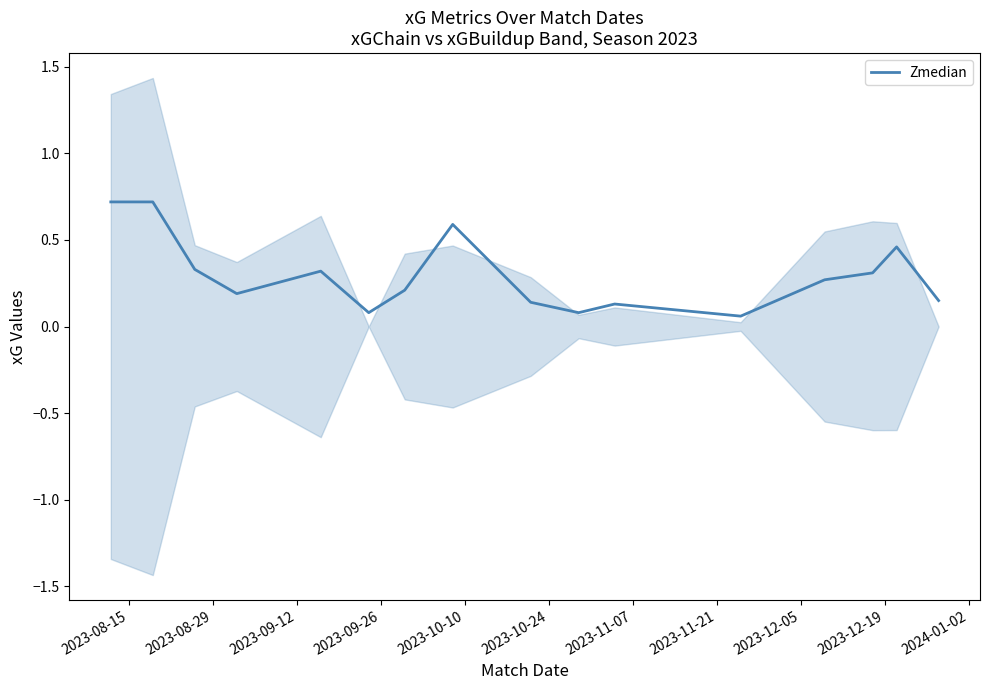

What is the highest value of the Zmedian series?

0.7